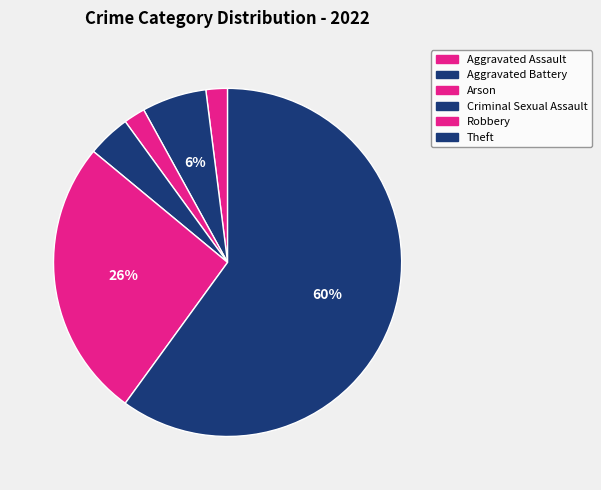

Is Aggravated Assault the majority of the pie?

No